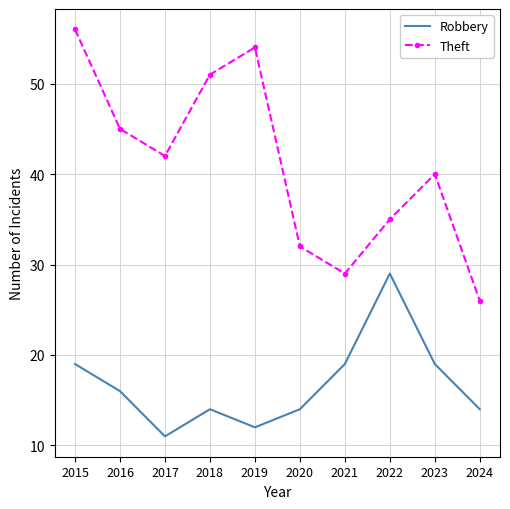

What is the difference between the Theft values at 2018 and 2016?

6